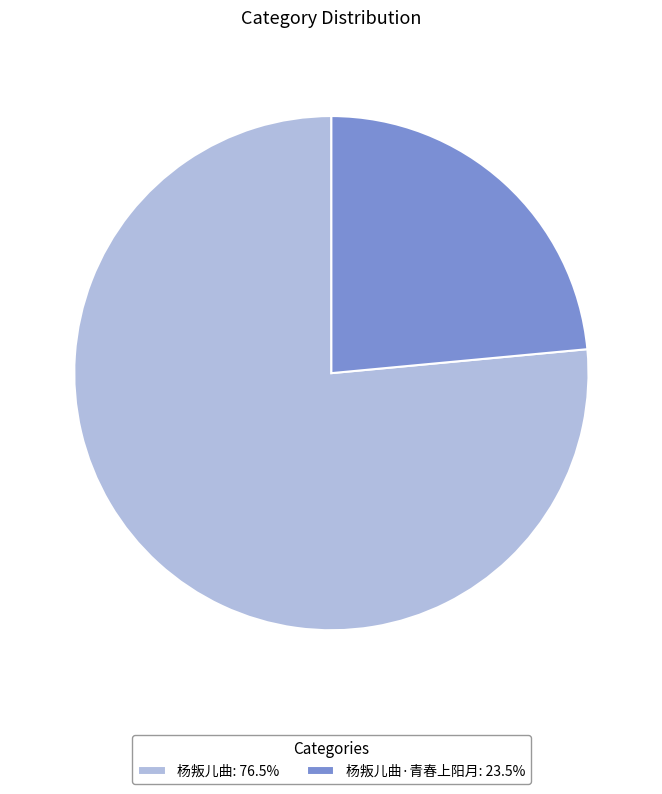

What is the ratio of the value at 杨叛儿曲·青春上阳月: 23.5% to the value at 杨叛儿曲: 76.5%?

0.3